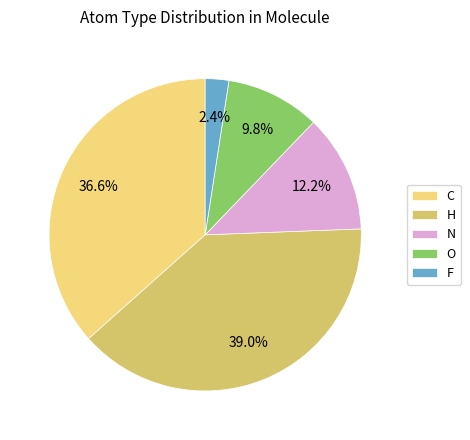

What percentage is the H slice, to the nearest percent?

39%